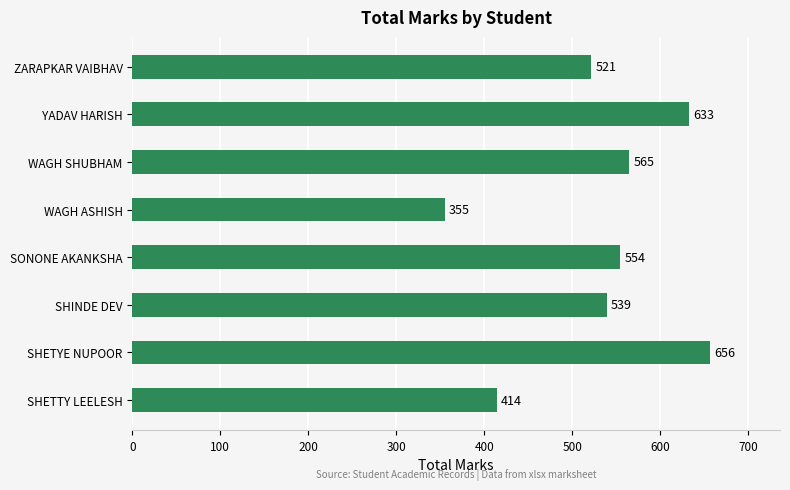

List the labels in order of value, smallest first.

WAGH ASHISH, SHETTY LEELESH, ZARAPKAR VAIBHAV, SHINDE DEV, SONONE AKANKSHA, WAGH SHUBHAM, YADAV HARISH, SHETYE NUPOOR